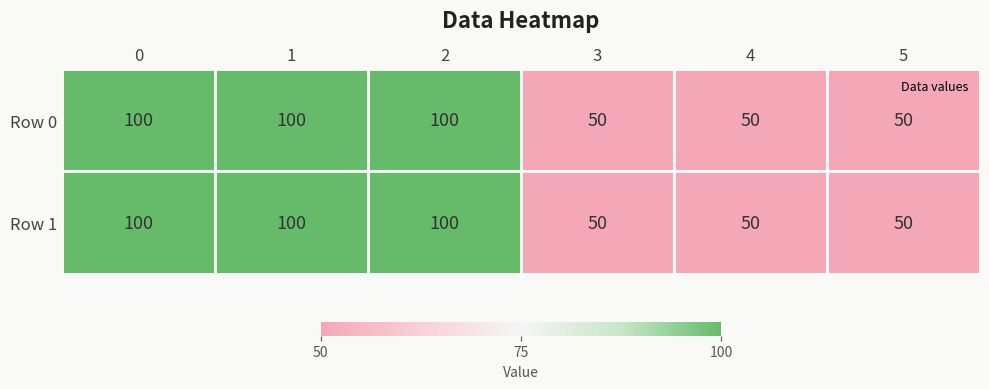

What is the sum of the Row 1 values at 0 and 5?

150